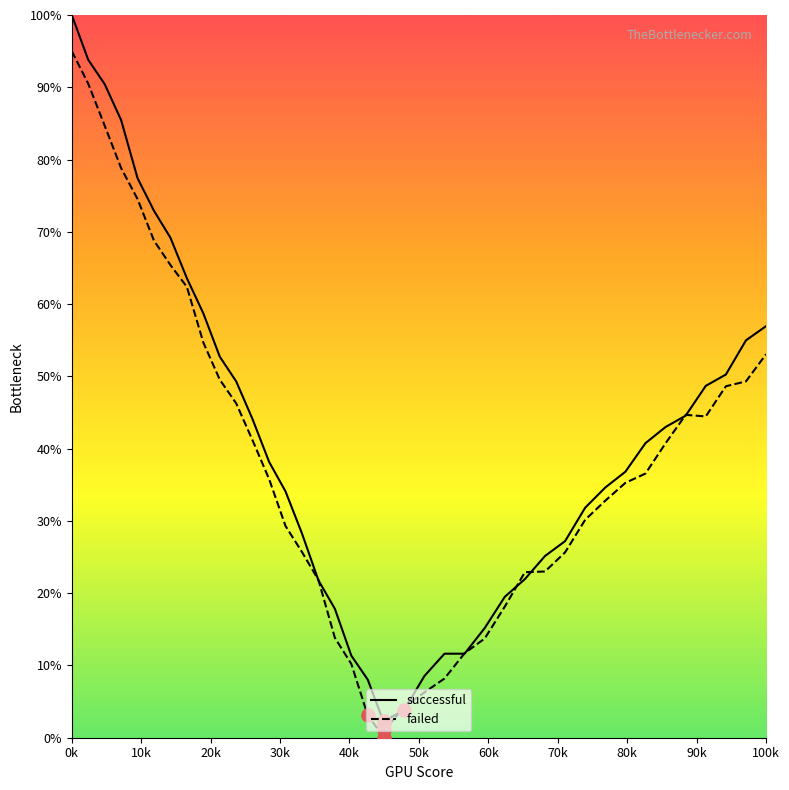

Is the value of failed at 10k greater than the value of successful at 28?

Yes